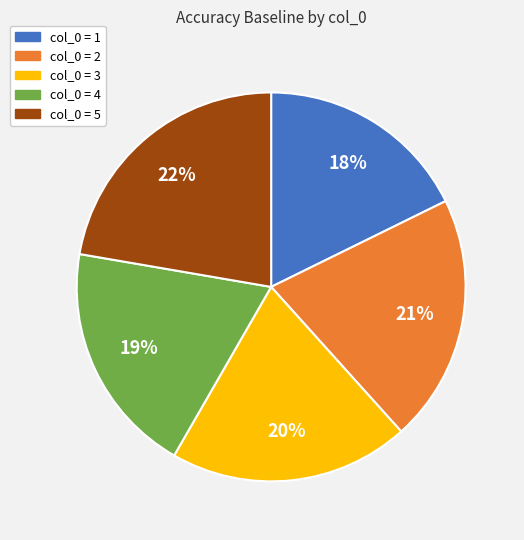

To the nearest percent, what is the average slice percentage?

20%